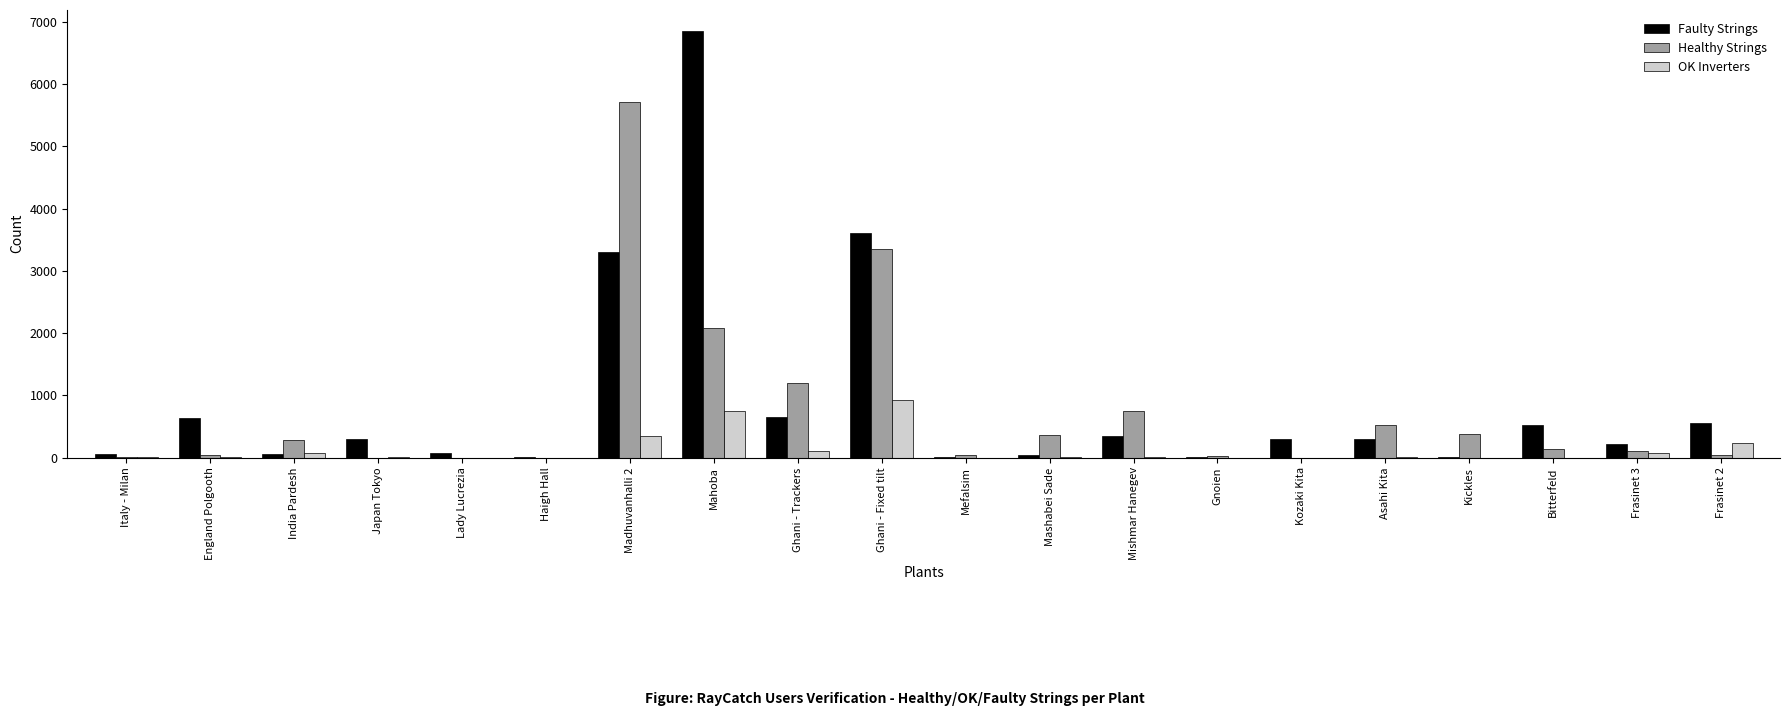

Count the number of categories in the chart.

20